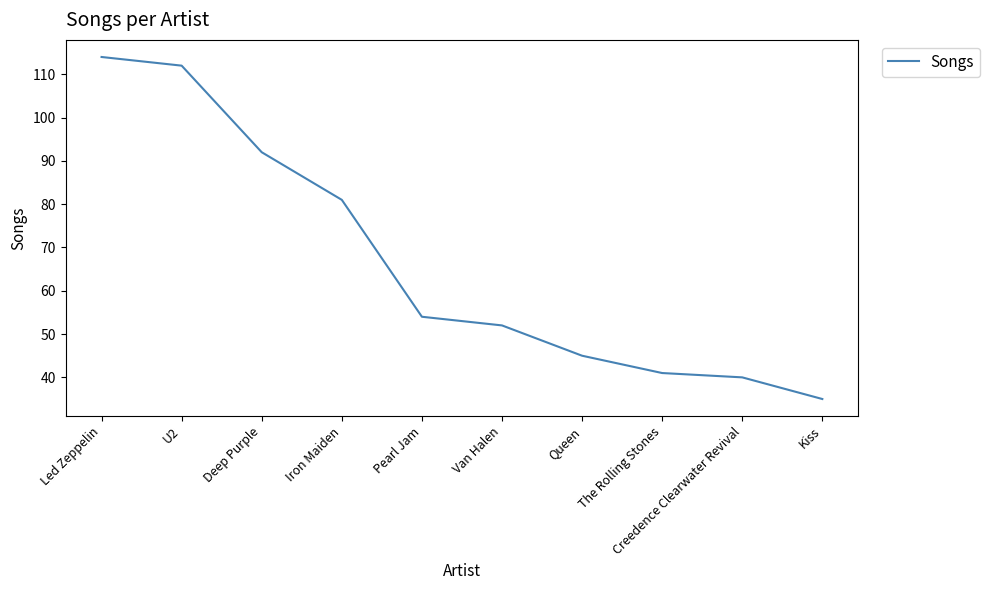

What position from the right is Iron Maiden?

7